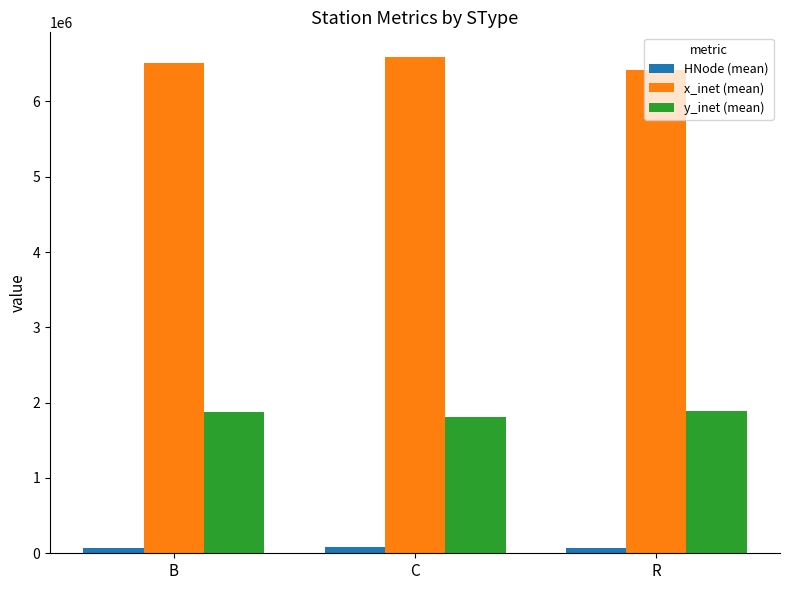

What is the average value of the HNode (mean) series?

73650.5